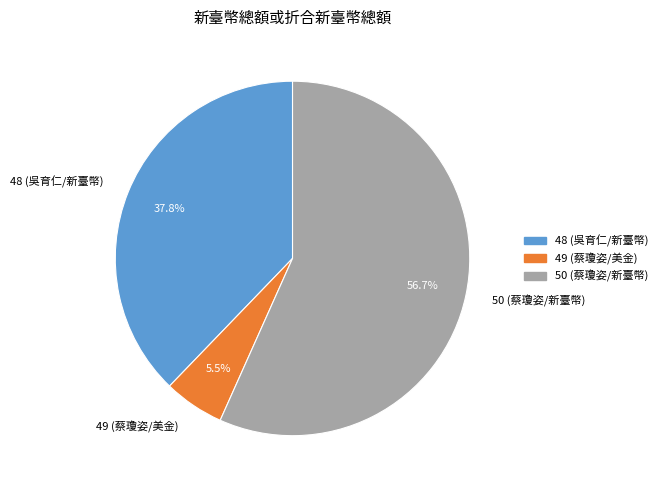

What percentage is NOT represented by 48 (吳育仁/新臺幣)?

62.2%